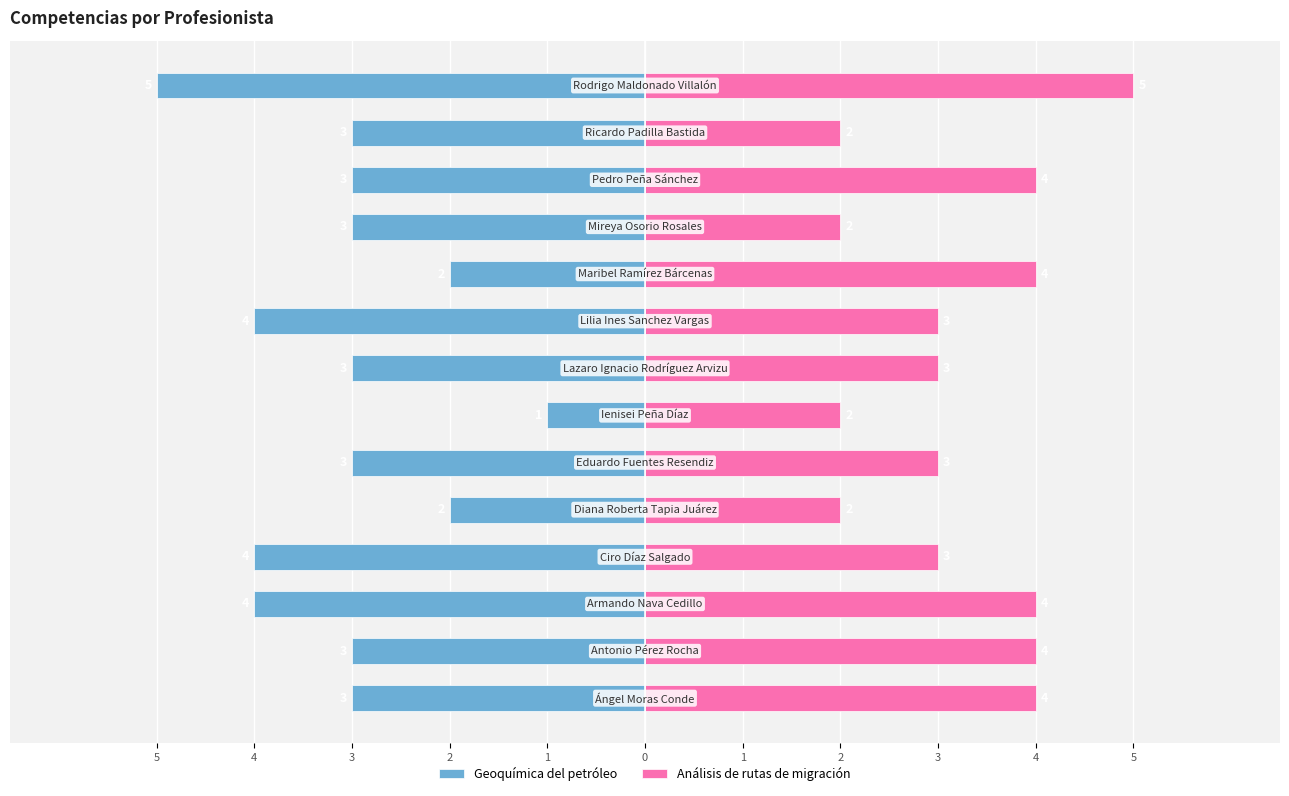

What is the label of the 11th bar from the right?

2